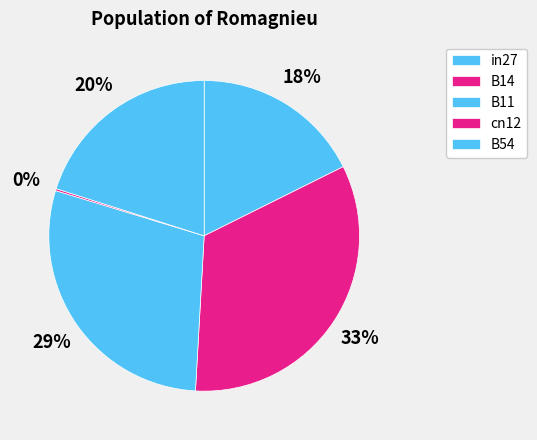

Which slice is the largest?

B14